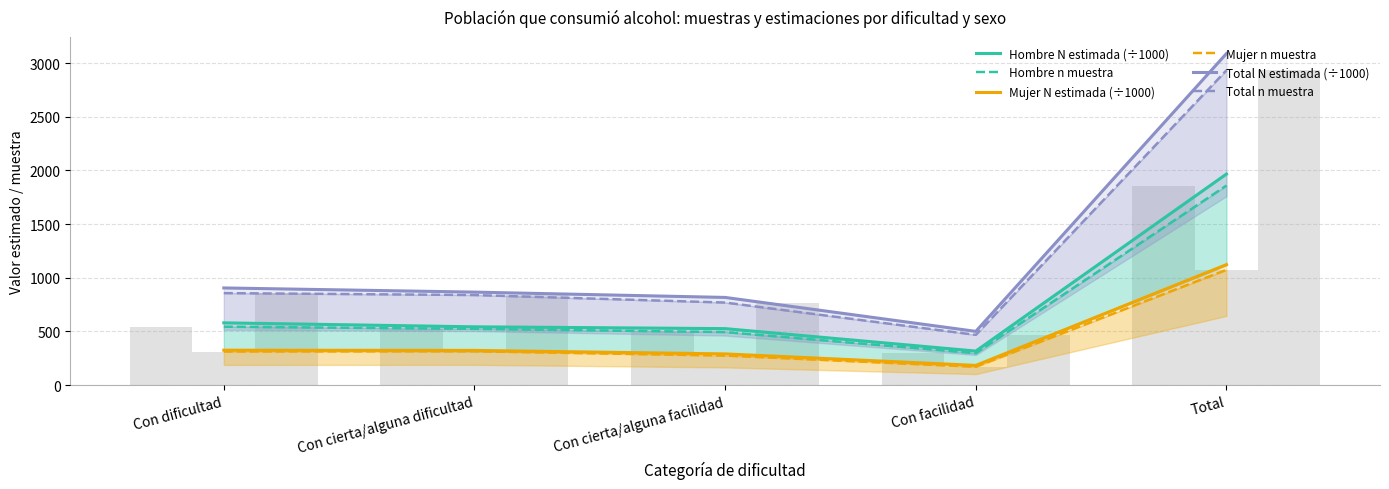

The Mujer n muestra series shows 242.5 at Total. True or false?

False